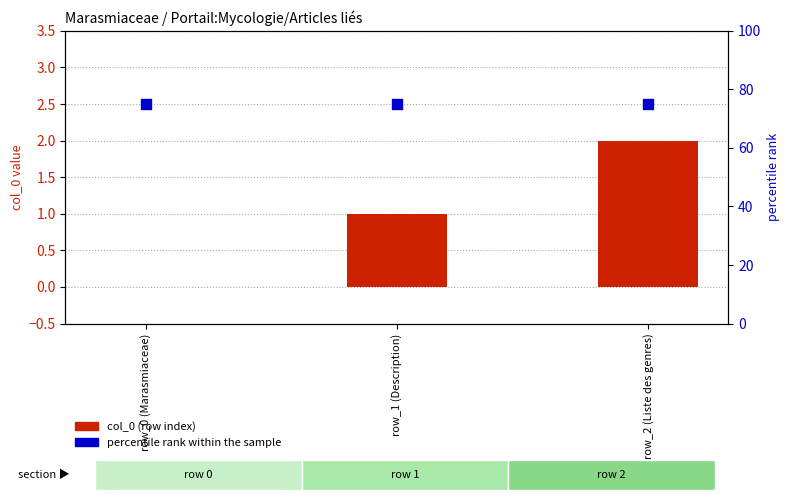

Is the value of percentile rank within the sample at row_2 (Liste des genres) greater than the value of col_0 (row index) at row_2 (Liste des genres)?

Yes